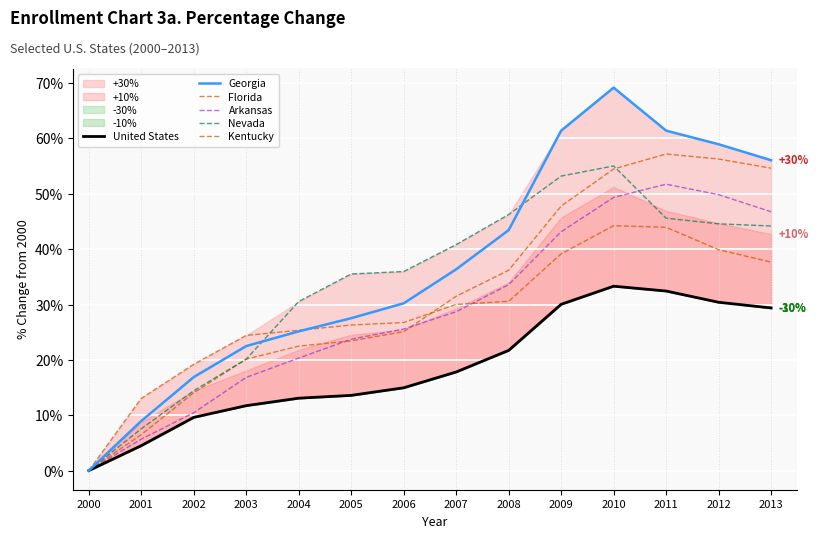

What is the highest value of the Nevada series?

0.6